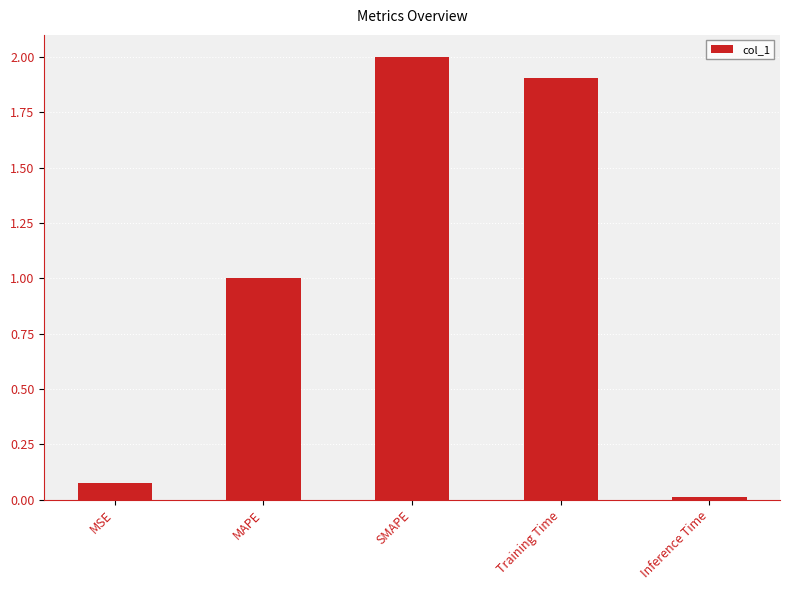

What is the change in value from MAPE to Inference Time?

-1.0